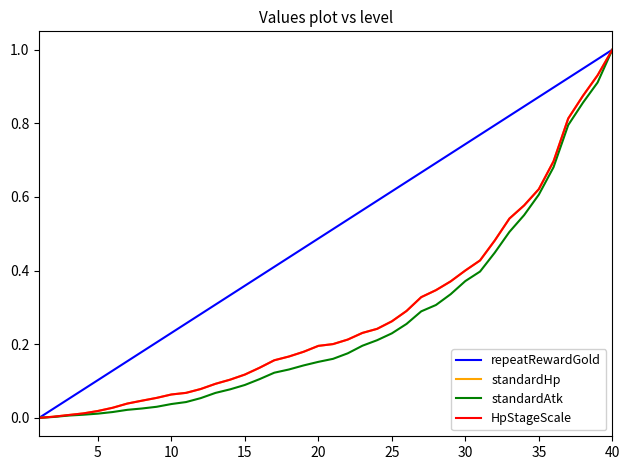

Which series has the largest total across all categories?

repeatRewardGold